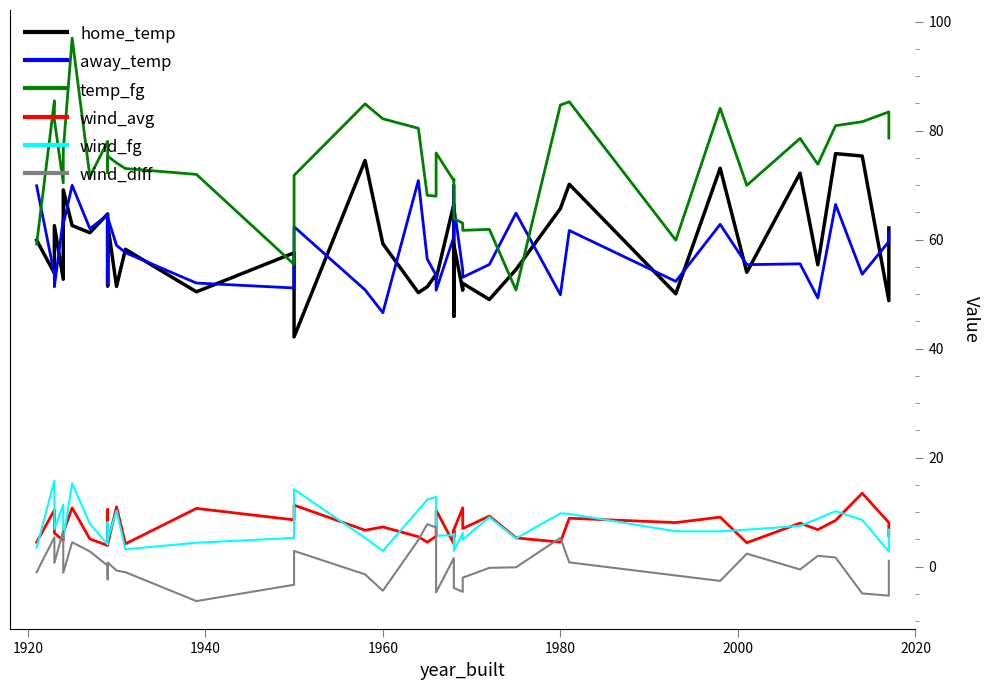

True or false: temp_fg has more than 0 interior local peaks.

True